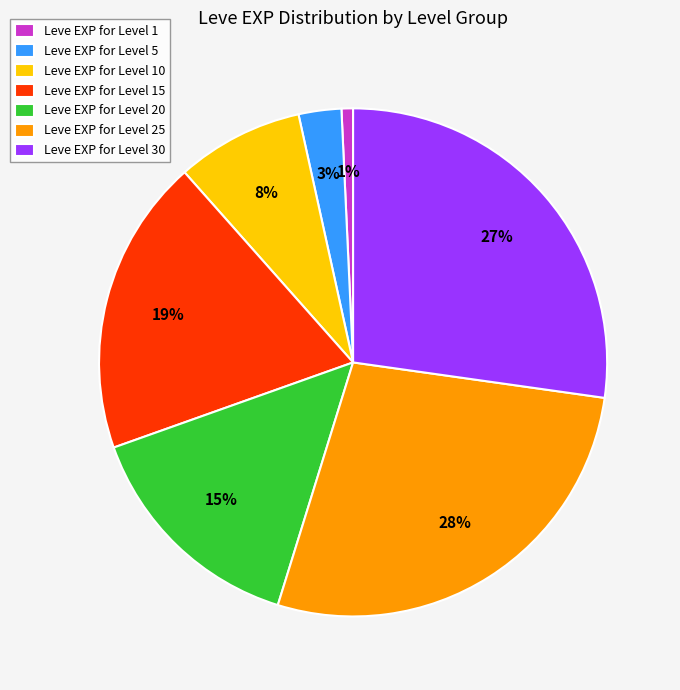

What is the smallest slice in the pie chart?

Leve EXP for Level 1